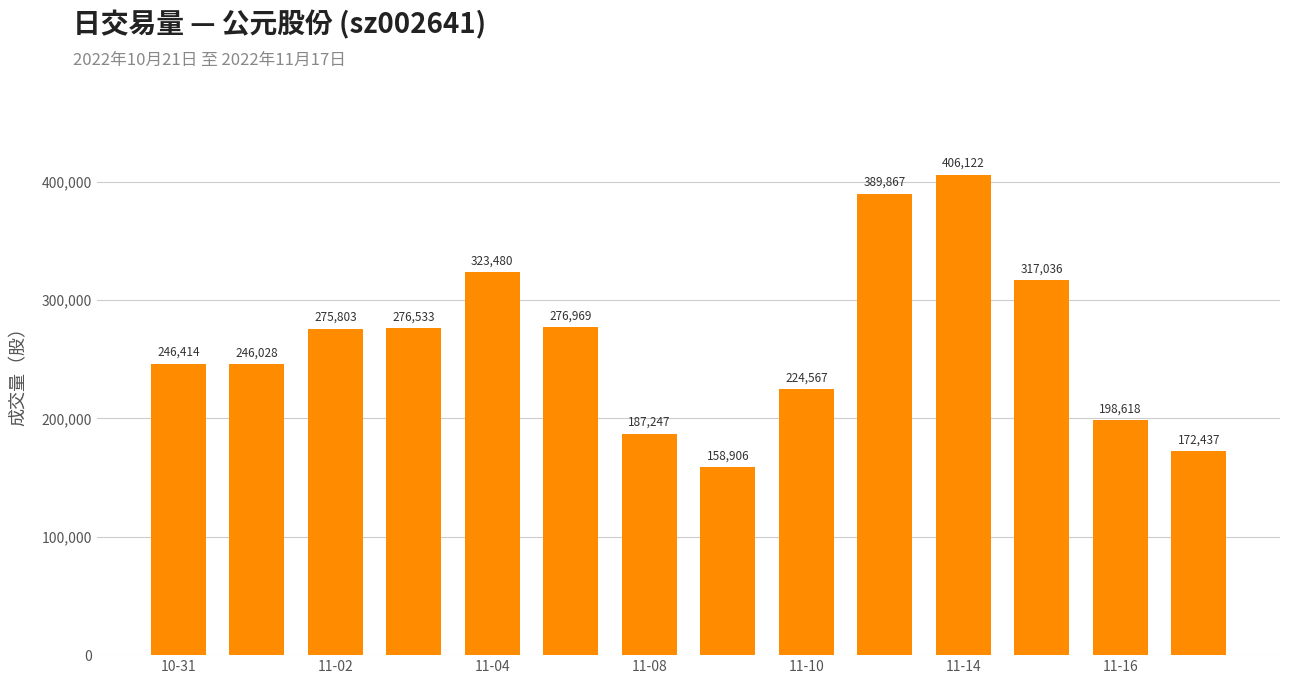

What is the greatest value displayed?

406122